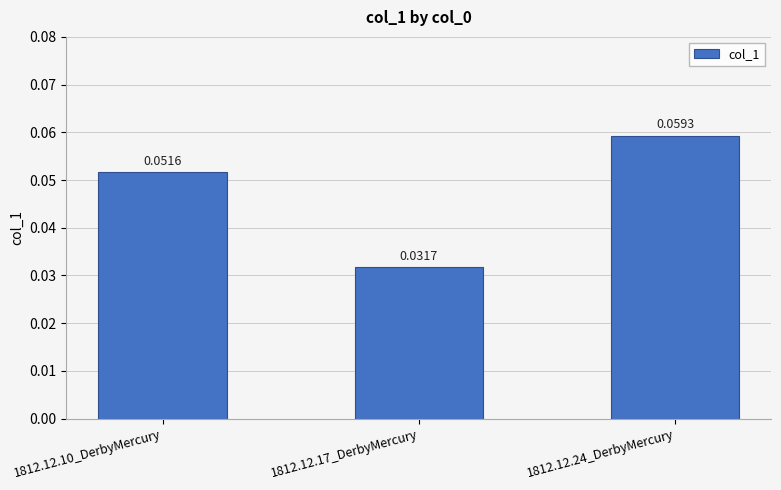

Rank the categories by value from highest to lowest.

1812.12.24_DerbyMercury, 1812.12.10_DerbyMercury, 1812.12.17_DerbyMercury